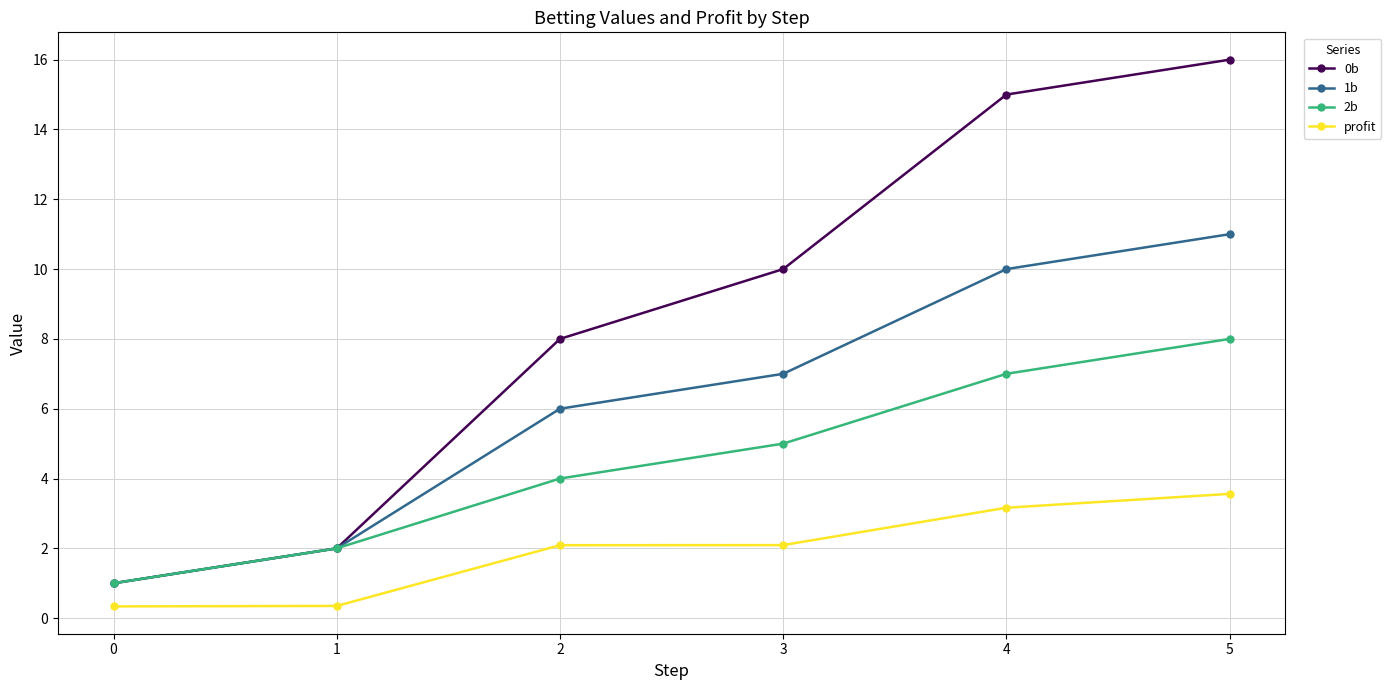

List the series in order of their peak value, lowest first.

profit, 2b, 1b, 0b